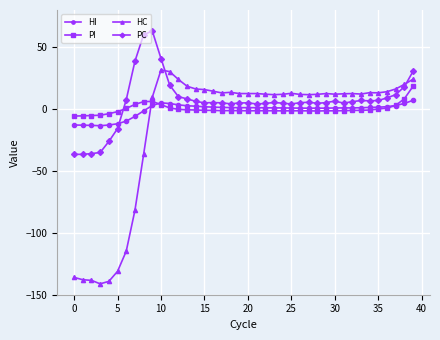

What is the maximum value shown in the chart?

63.0